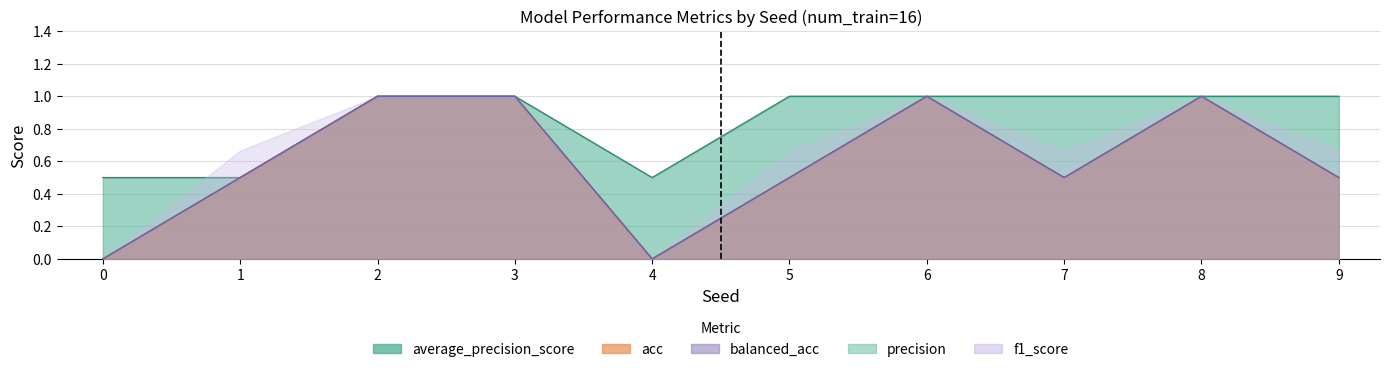

True or false: acc and average_precision_score intersect in this chart.

False